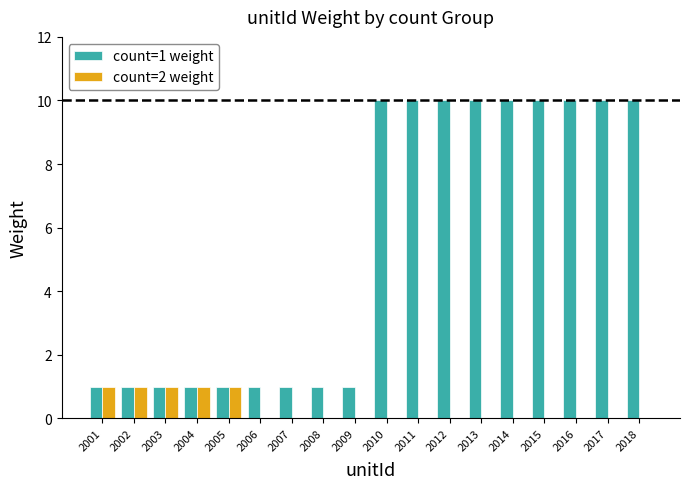

Is the value of count=2 weight at 2016 greater than the value of count=1 weight at 2010?

No